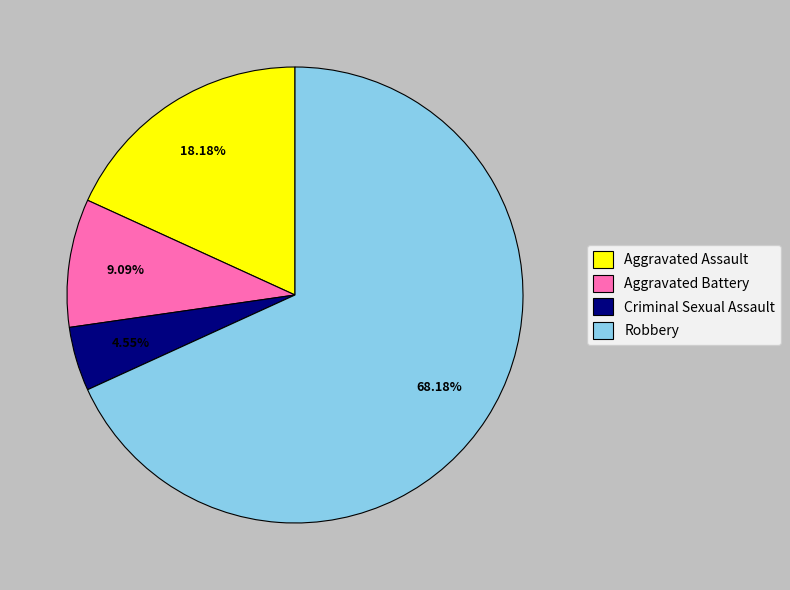

To the nearest percent, what is the average slice percentage?

25%